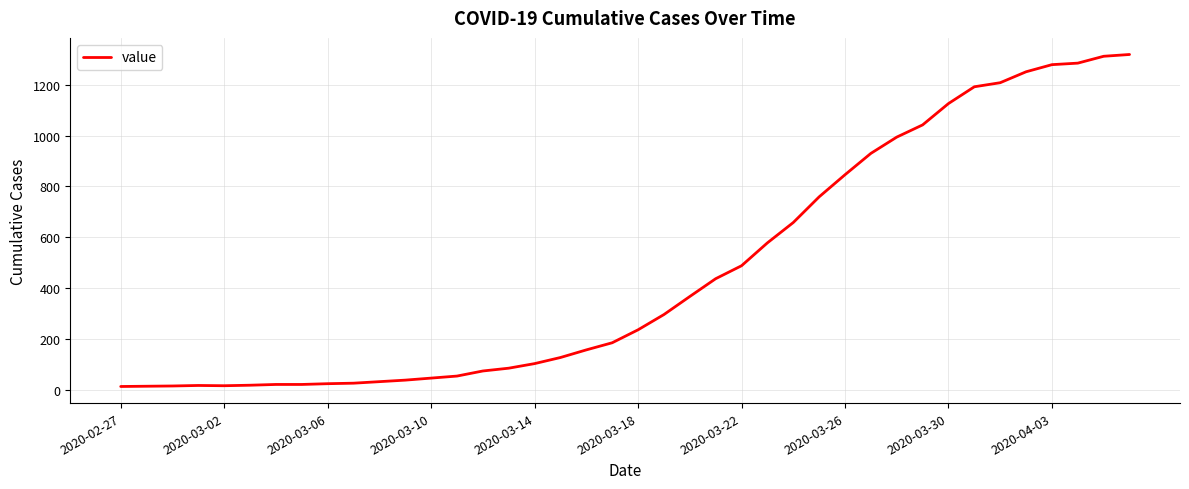

What is the greatest value displayed?

1319